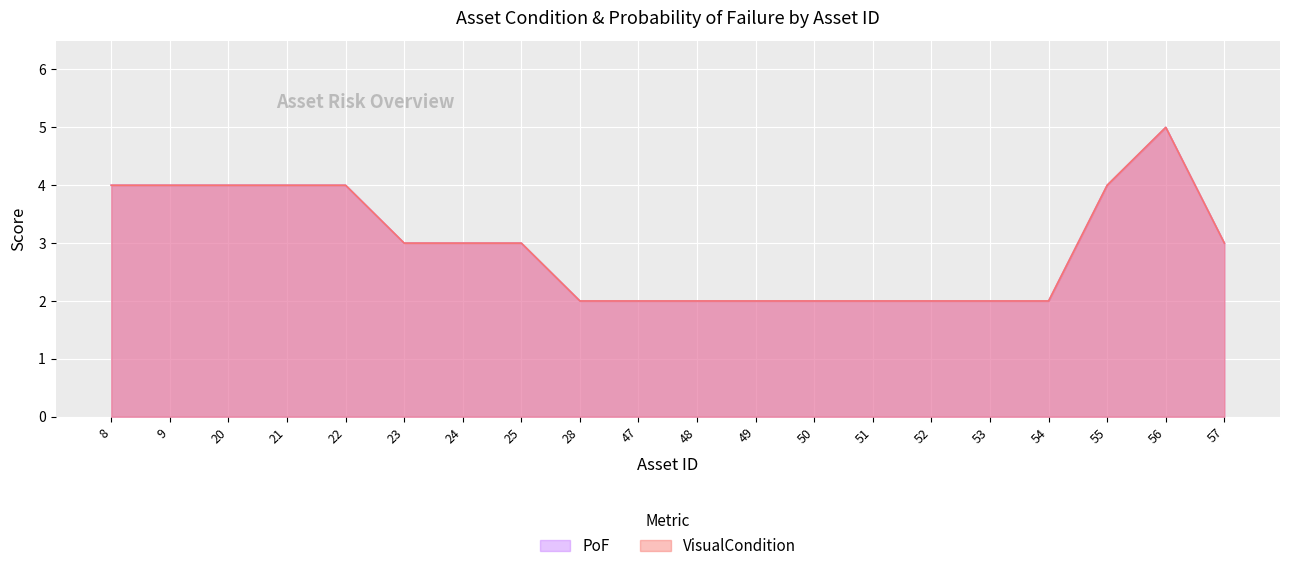

List the labels in order of VisualCondition value, largest first.

56, 8, 9, 20, 21, 22, 55, 23, 24, 25, 57, 28, 47, 48, 49, 50, 51, 52, 53, 54